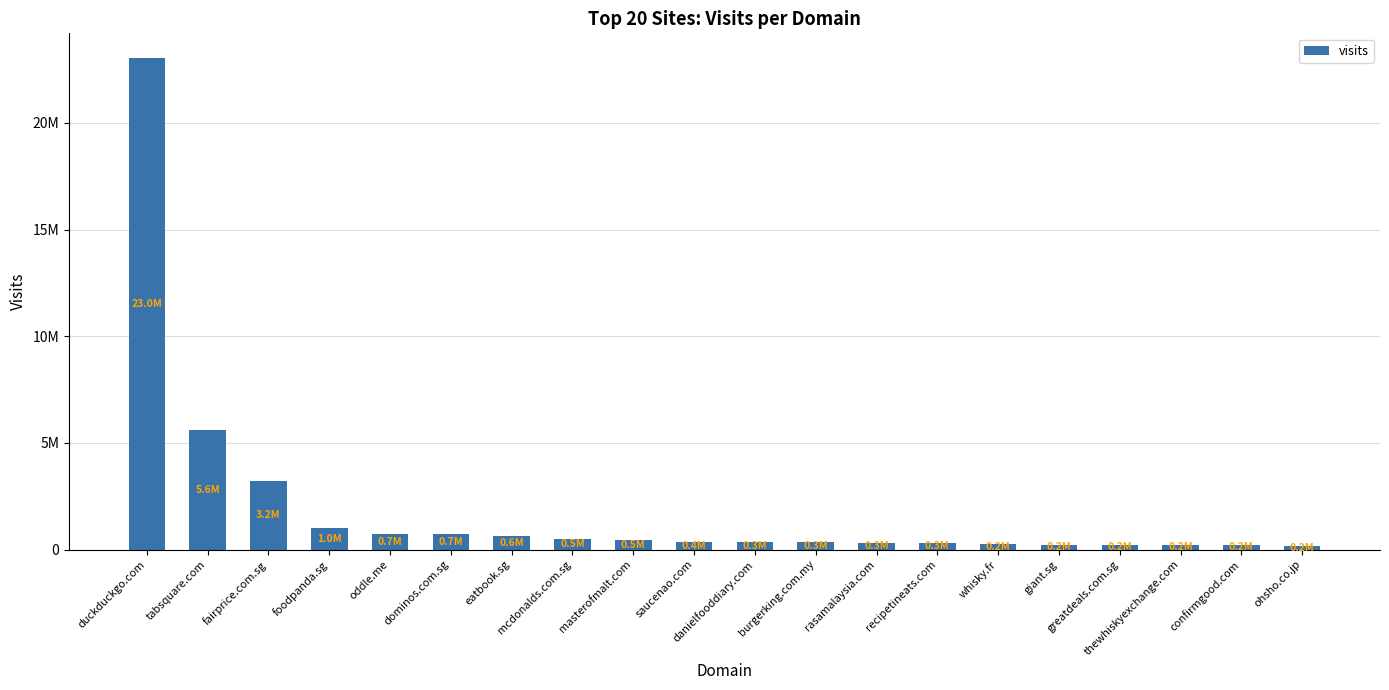

Which category has the lowest value across all series?

ohsho.co.jp